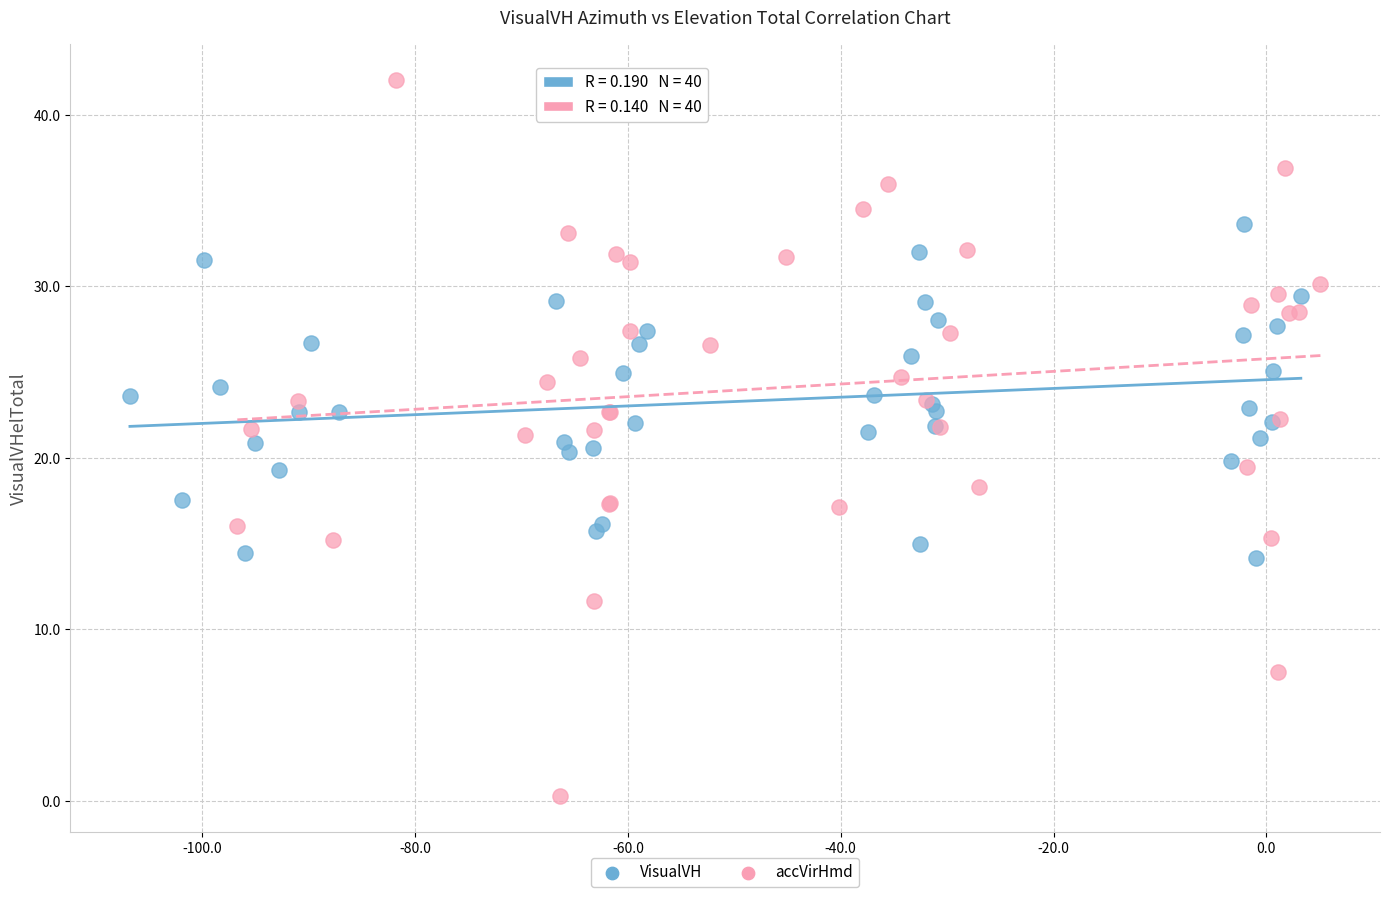

Which series contains the highest Y value?

accVirHmd